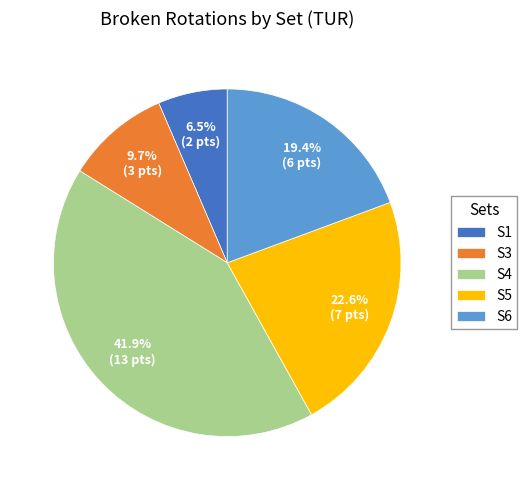

How many segments does this pie chart have?

5